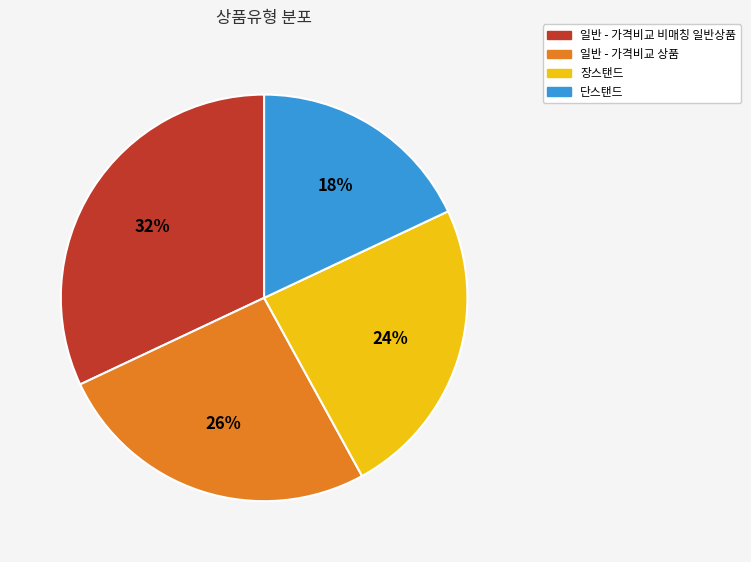

Does 단스탠드 represent more than half of the total?

No